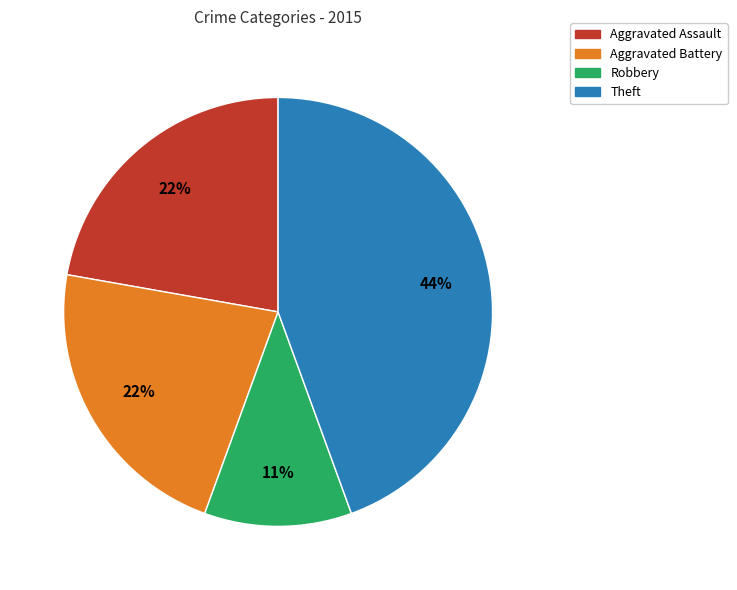

What percentage is the Aggravated Assault slice, to the nearest percent?

22%